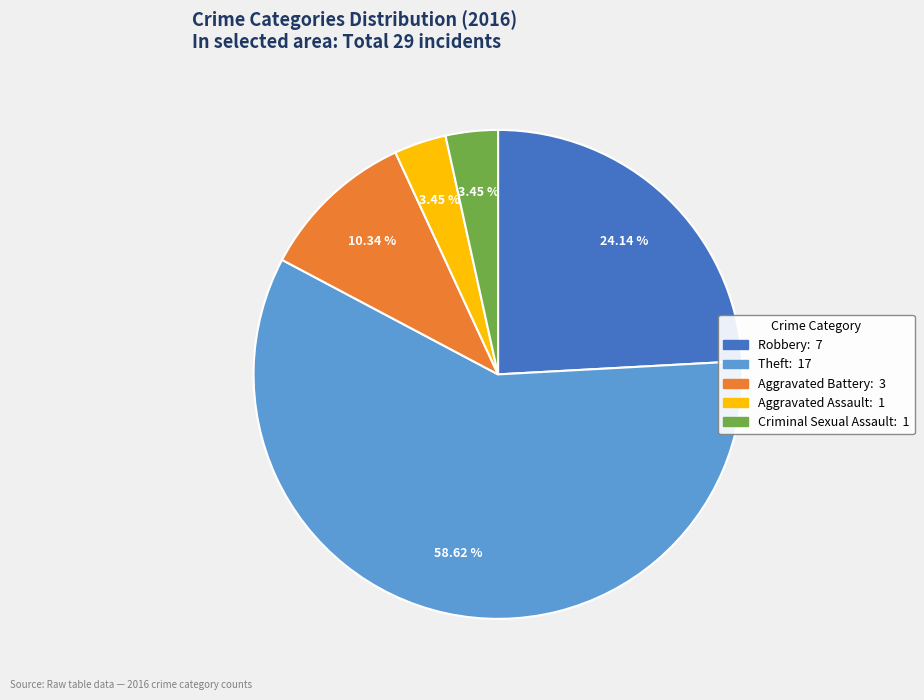

What is the largest slice in the pie chart?

Theft